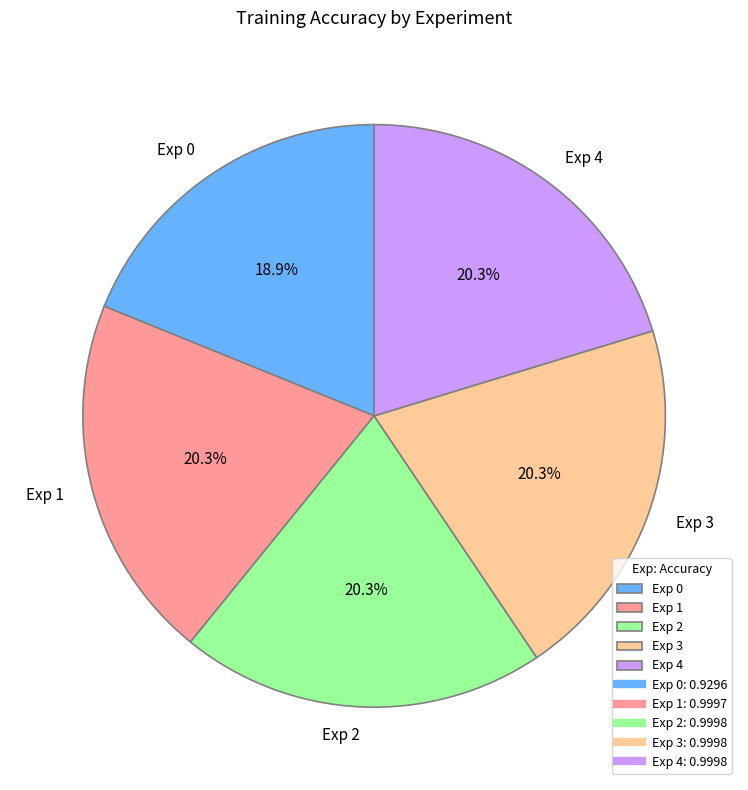

Combined, what portion of the pie is Exp 3 and Exp 4?

40.6%